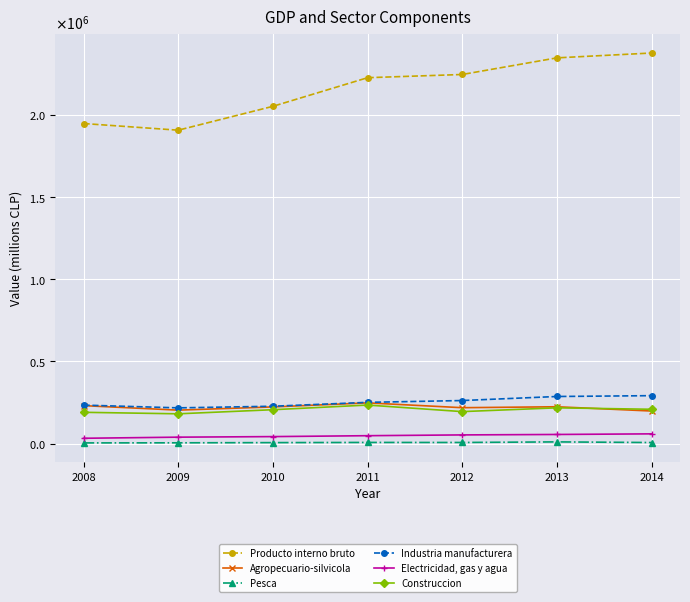

What is the approximate value of Agropecuario-silvicola at 2014, to the nearest 100?

198100